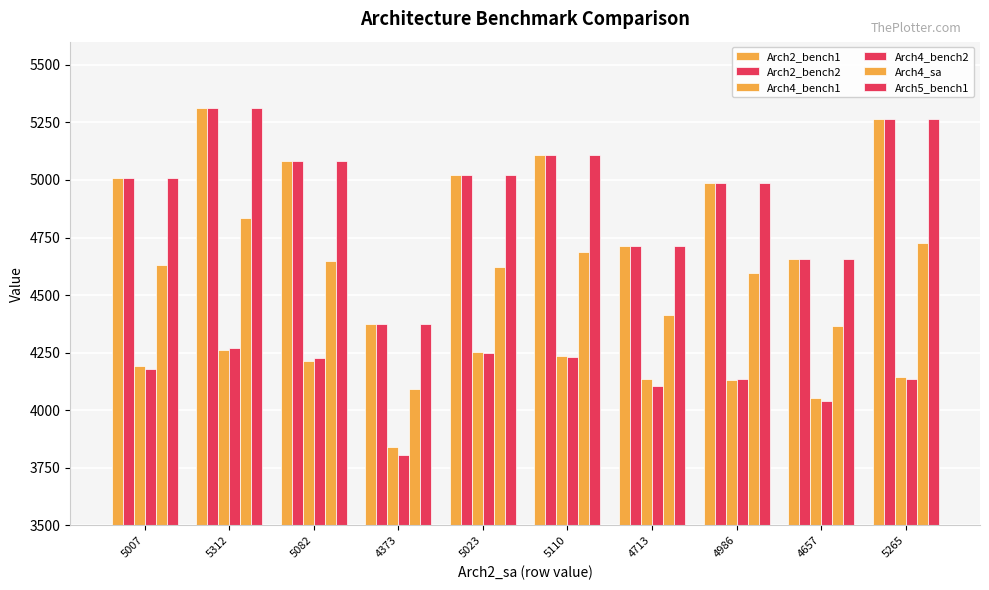

What is the value of the Arch5_bench1 bar at the 6th from the left?

5110